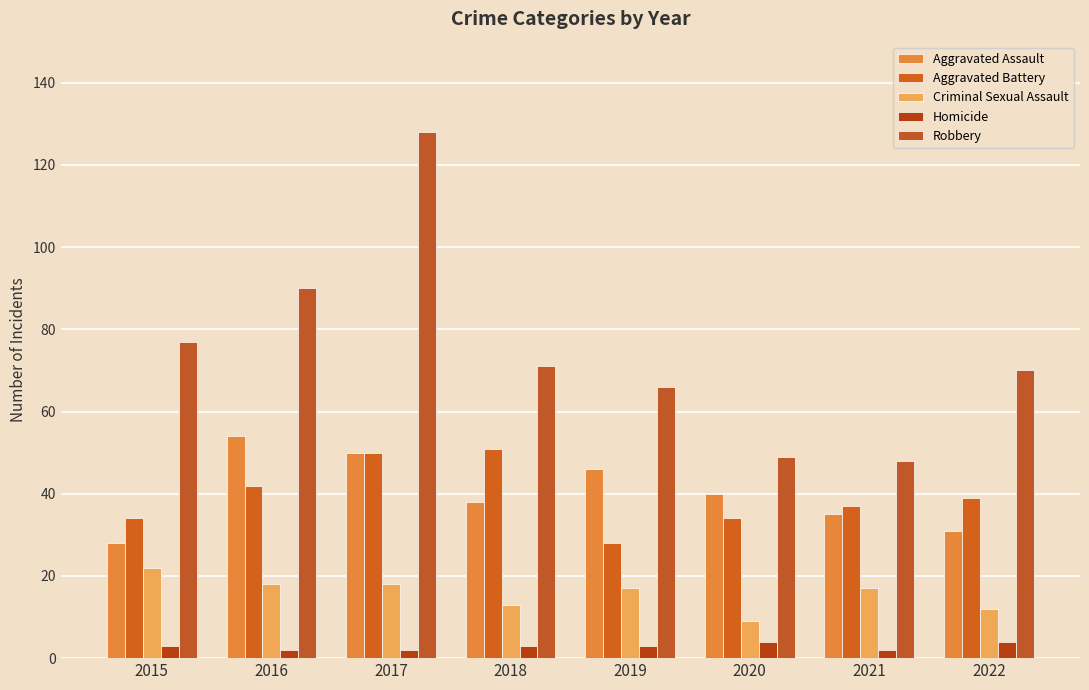

Is the value of Criminal Sexual Assault at 2019 greater than the value of Robbery at 2021?

No